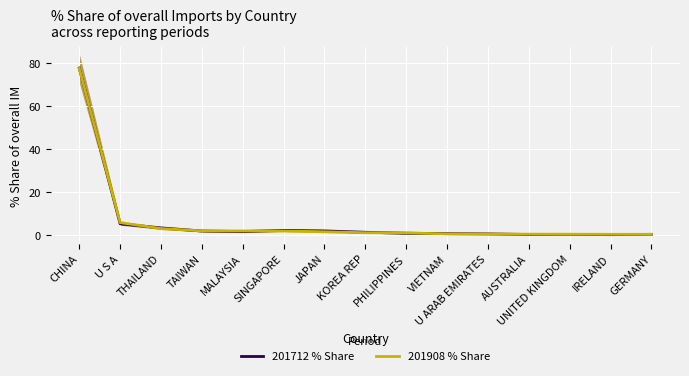

Is it true that 201908 % Share equals 0.6 at PHILIPPINES?

False